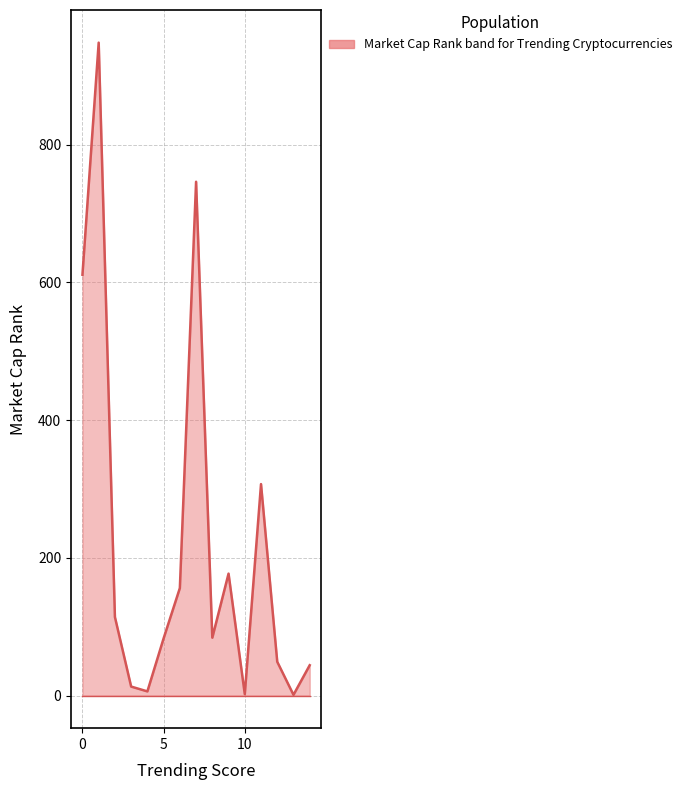

What is the difference between the maximum and minimum values?

947